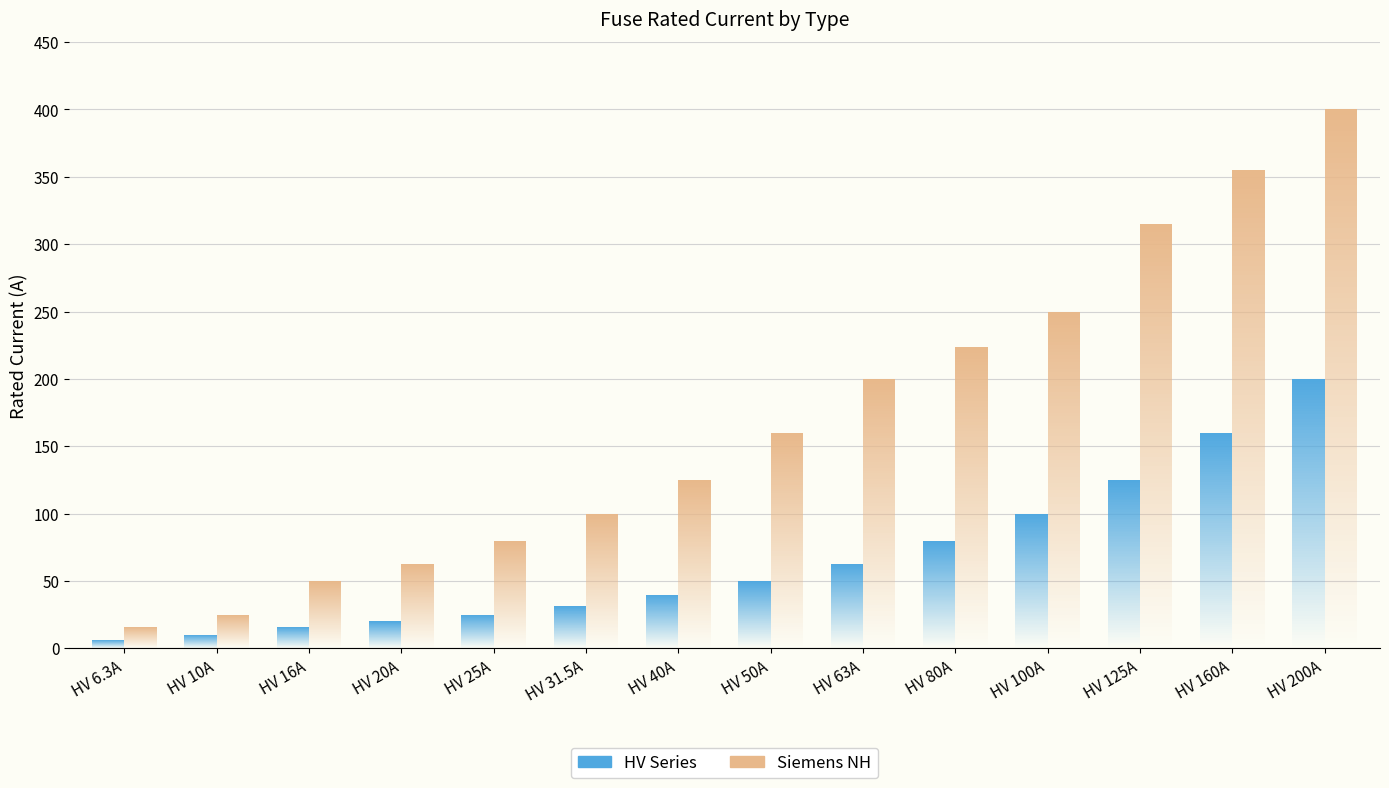

What is the total value across all series at HV 160A?

515.0